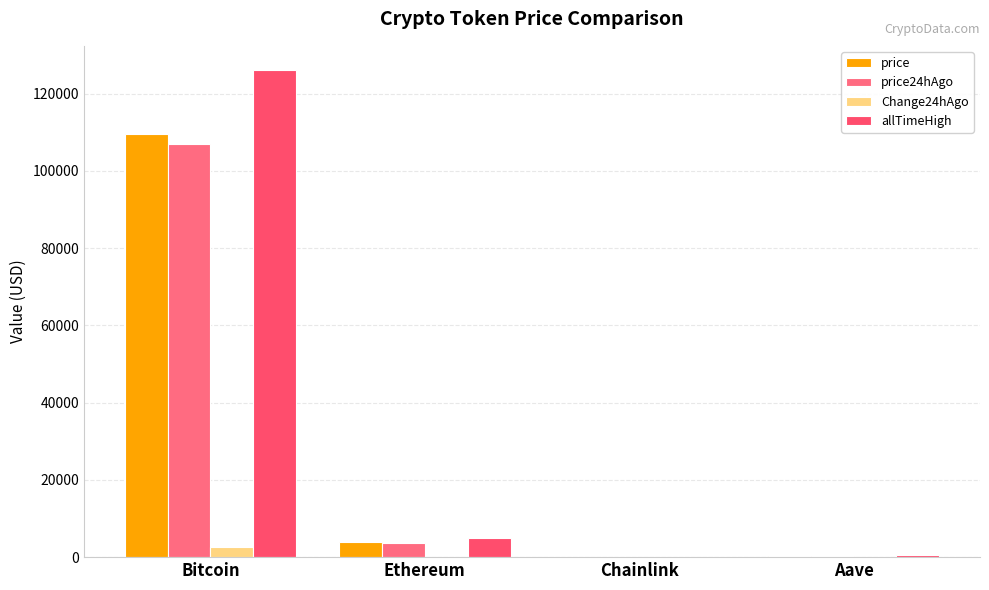

The price24hAgo series shows 330.5 at Aave. True or false?

False